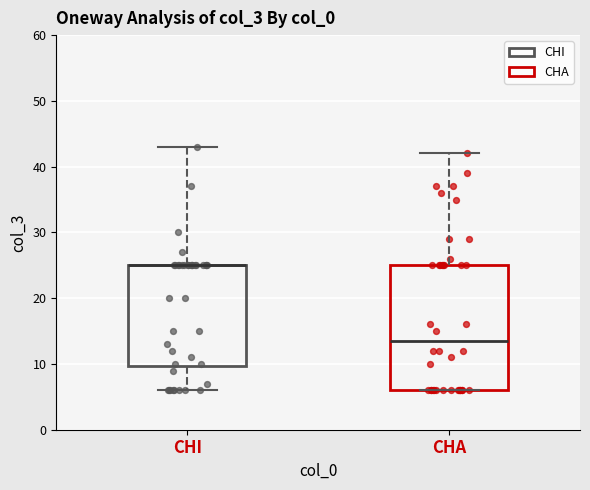

Reading left to right, read every box against the y-axis: the position of its median line, the range the box covers, and the ends of its whiskers. The values are not printed on the chart, so give them approximately, as read against the axis.

CHI: median 25 (drawn on the box's upper edge), box 10 to 25, whiskers 6 to 43
CHA: median 14, box 6 to 25, whiskers 6 to 42